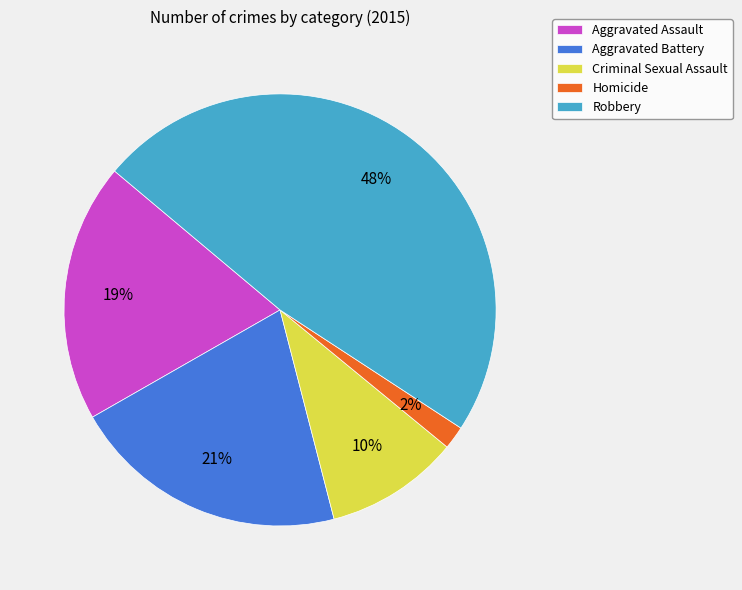

True or false: Homicide accounts for 2% of the total.

True